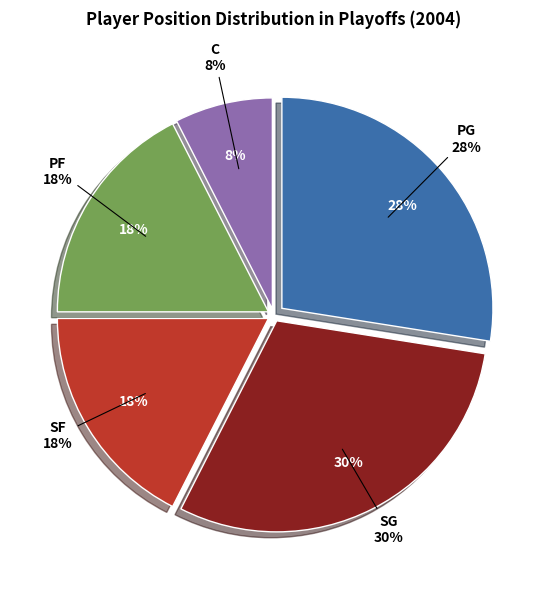

What percentage is NOT represented by C?

92.0%